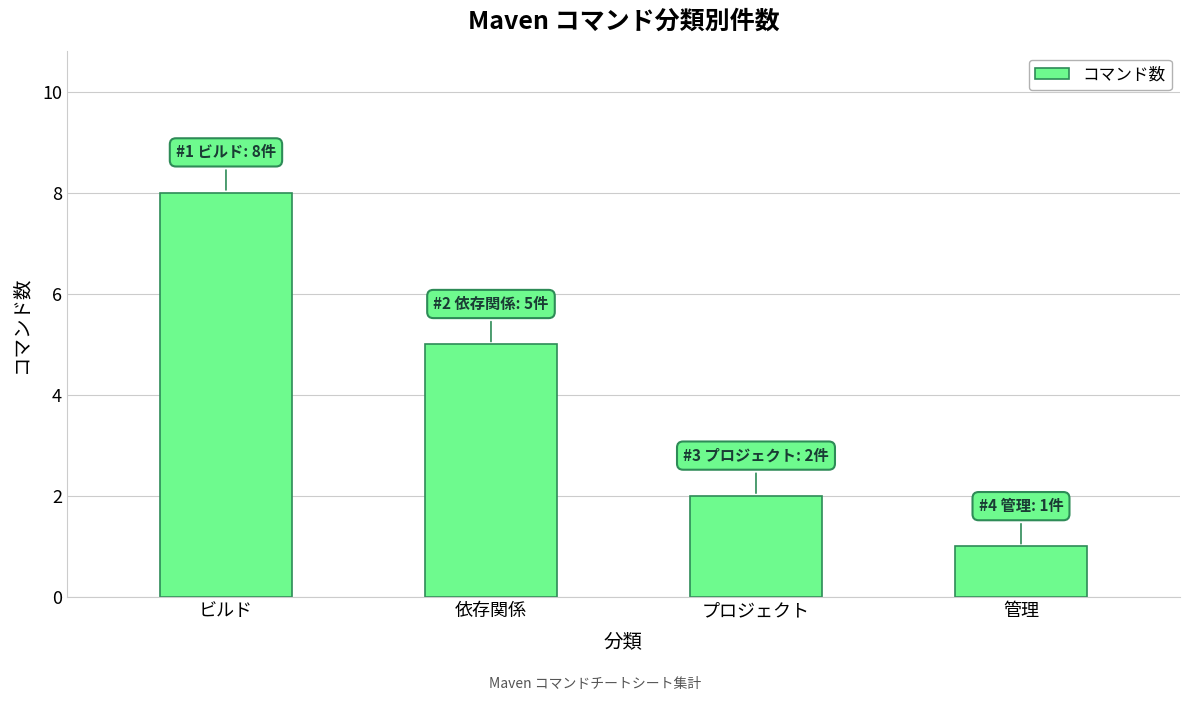

Count the values in the range 2 to 8.

3